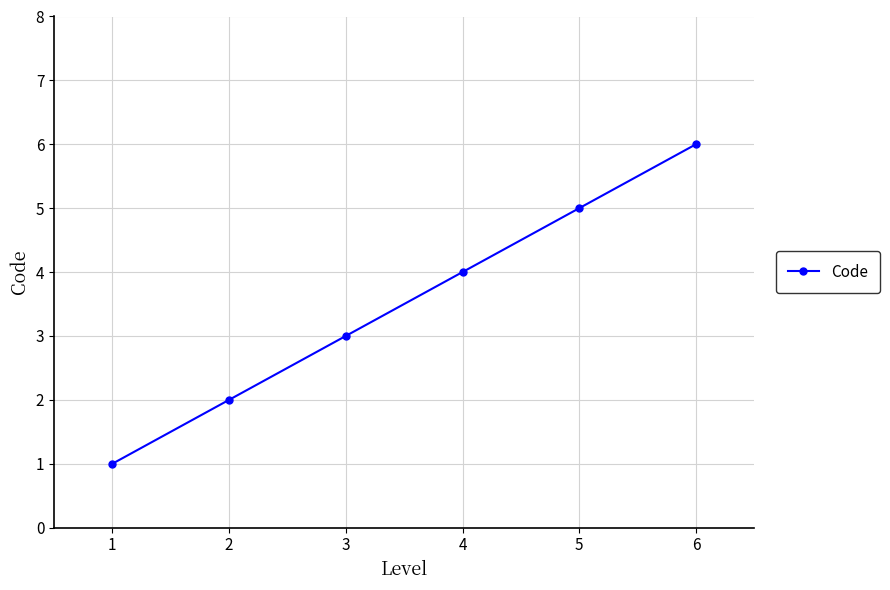

What is the minimum value shown in the chart?

1